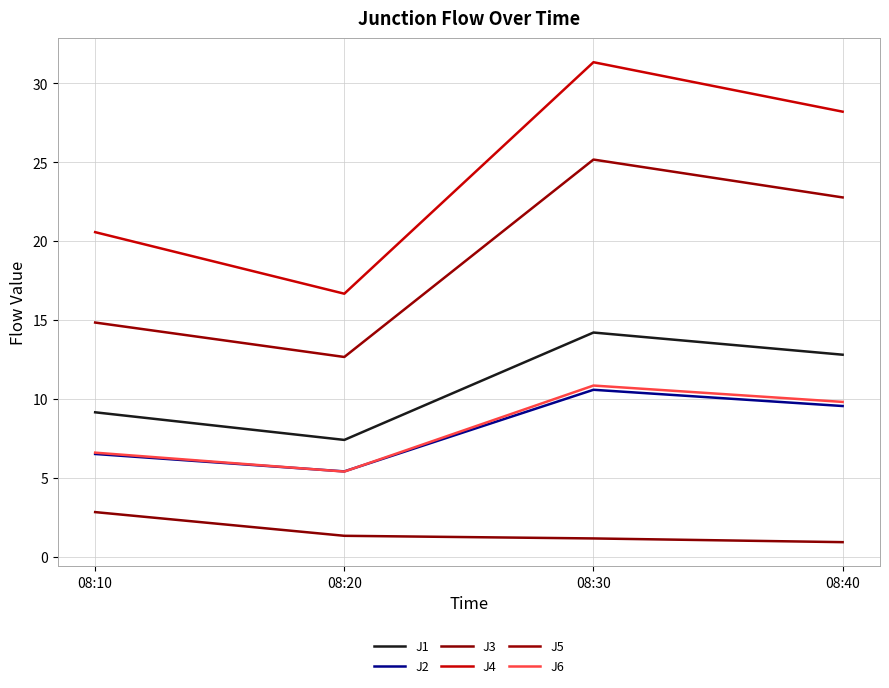

What is the difference between the maximum and minimum values in the J2 series?

5.2